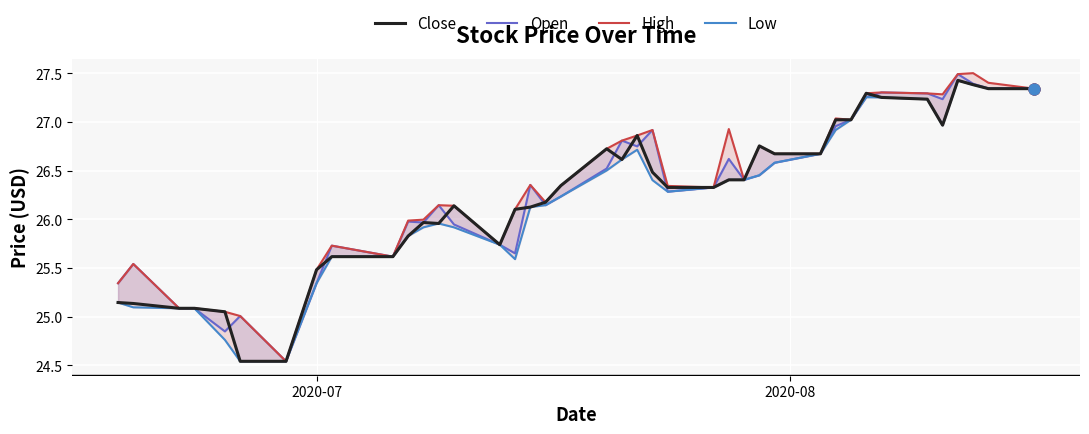

At how many categories does at least one series exceed 24?

40